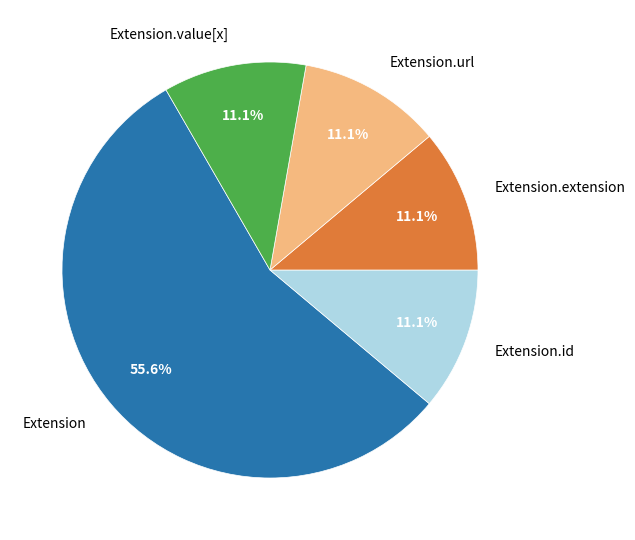

Is there any slice that represents more than half of the pie?

Yes